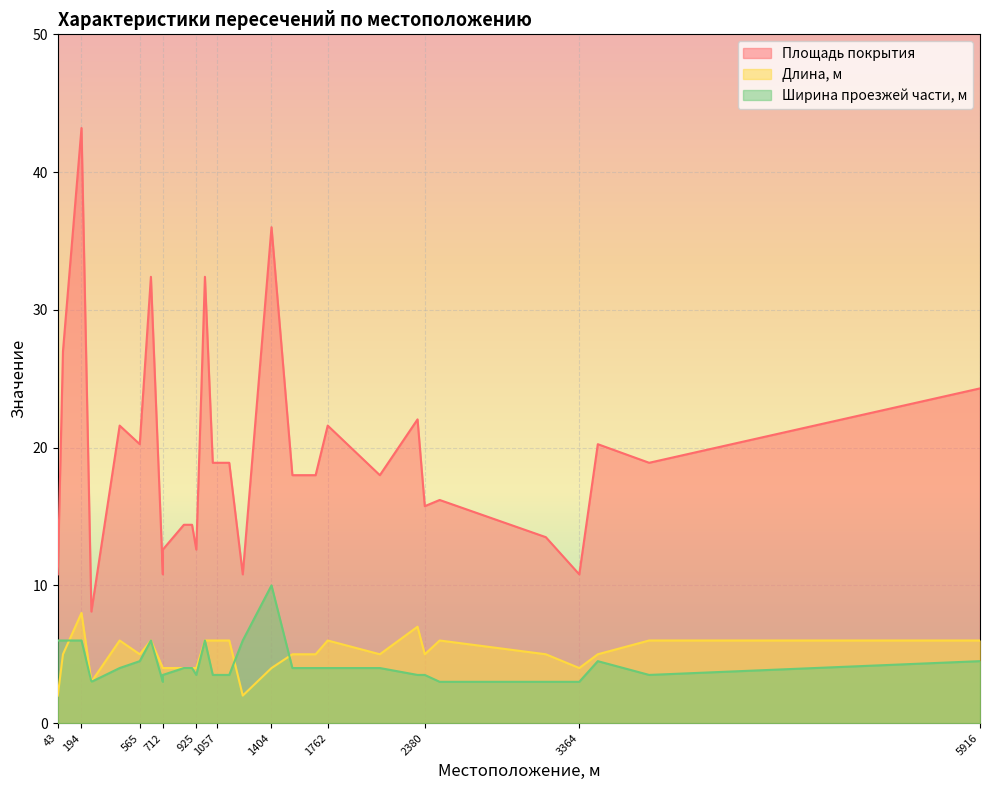

In Ширина проезжей части, м, how many points are lower than both neighbors (excluding endpoints)?

4